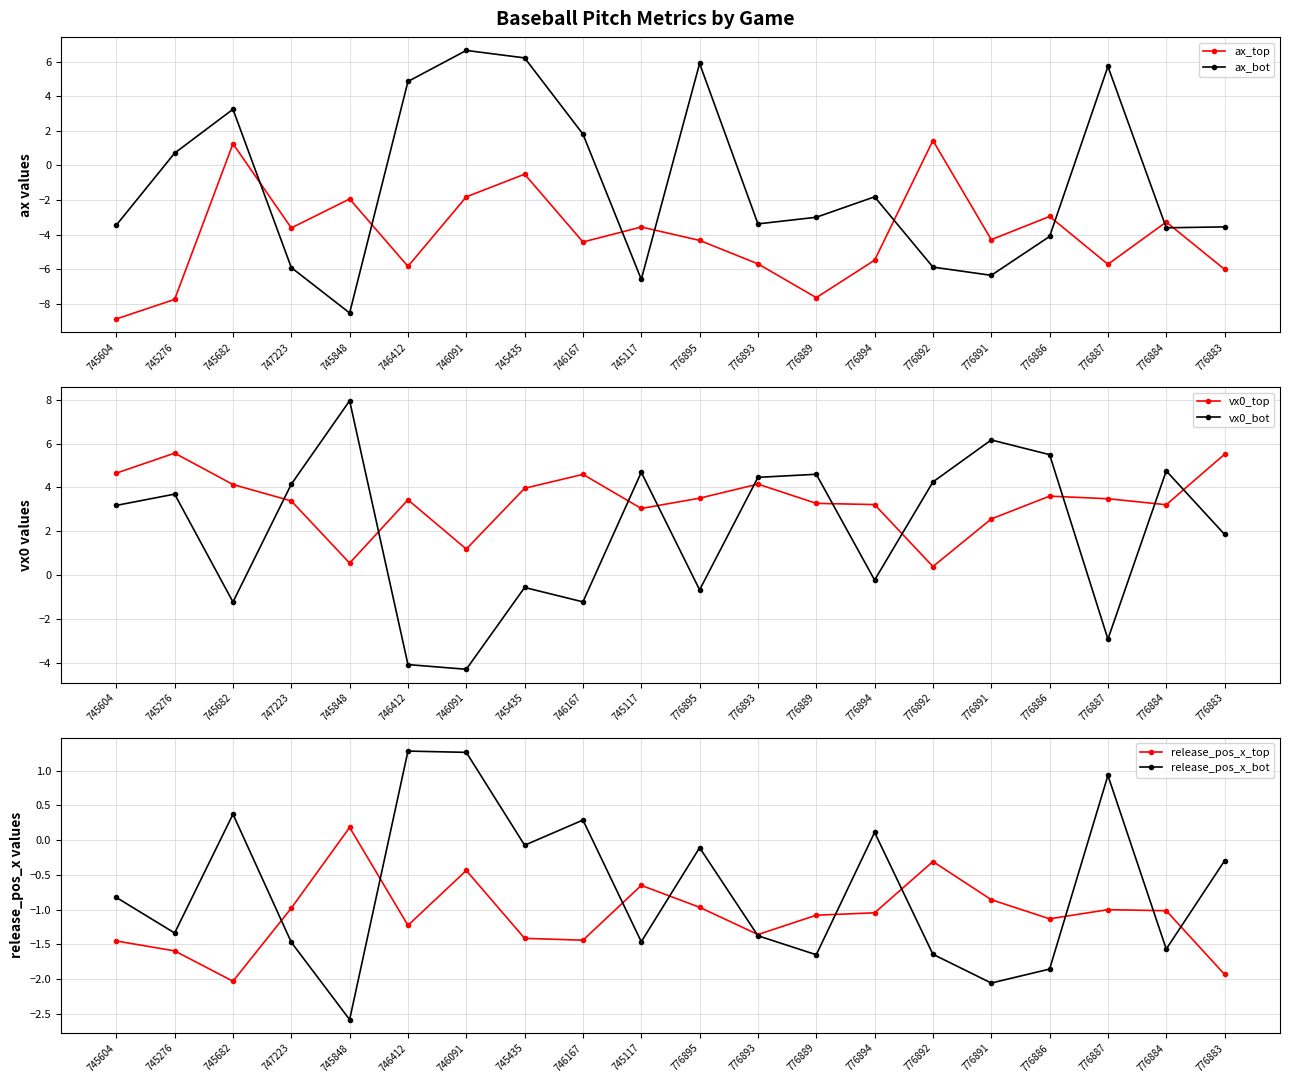

Between which two adjacent categories do release_pos_x_top and vx0_bot first intersect?

745848 and 746412